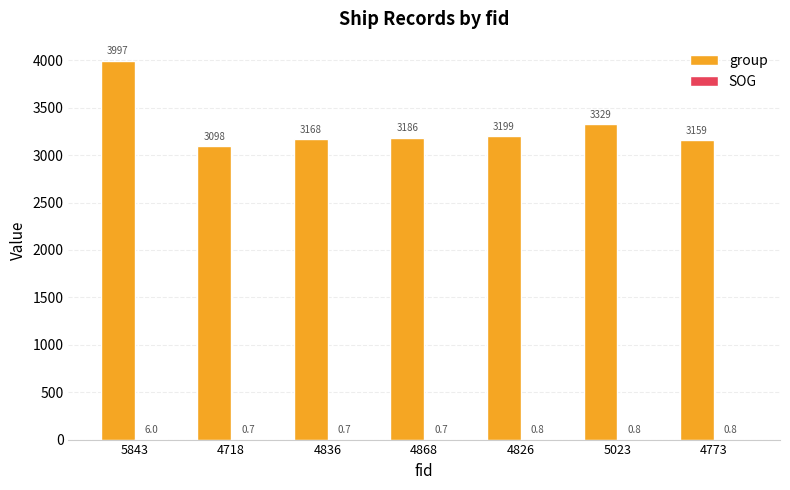

Which series changed the most between 5843 and 5023?

group